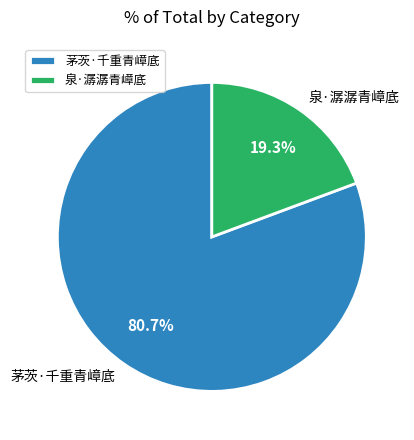

Which slice is the smallest?

泉·潺潺青嶂底